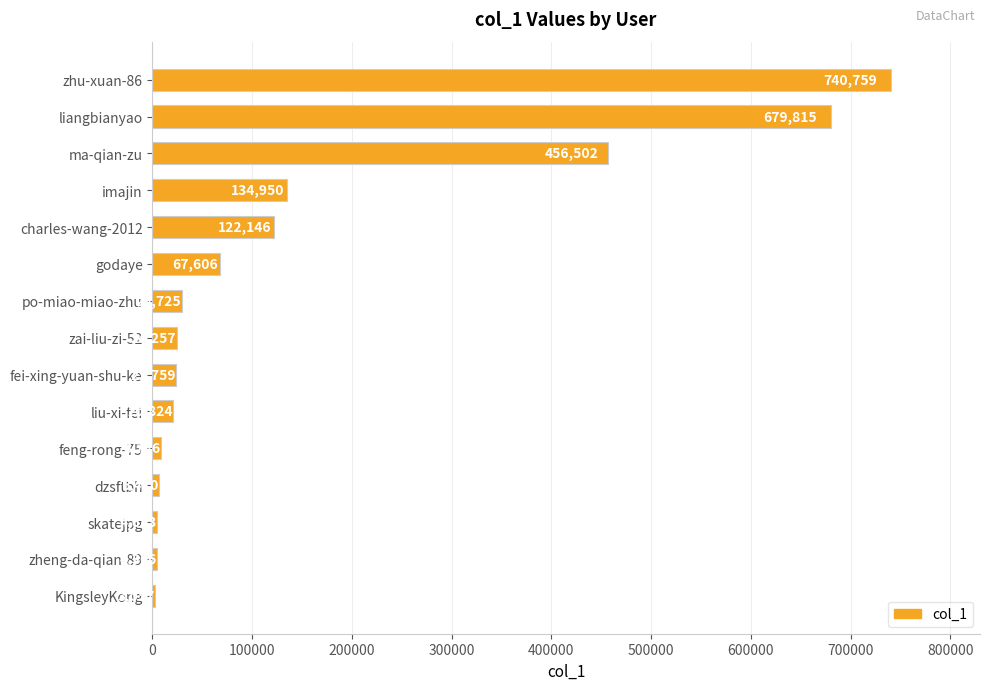

Reading bottom to top, extract all data points from this chart.

KingsleyKong=3057	zheng-da-qian-89=4366	skatejpg=4653	dzsftbh=6470	feng-rong-75=8746	liu-xi-fei=20824	fei-xing-yuan-shu-ke=23759	zai-liu-zi-52=24257	po-miao-miao-zhu=29725	godaye=67606	charles-wang-2012=122146	imajin=134950	ma-qian-zu=456502	liangbianyao=679815	zhu-xuan-86=740759